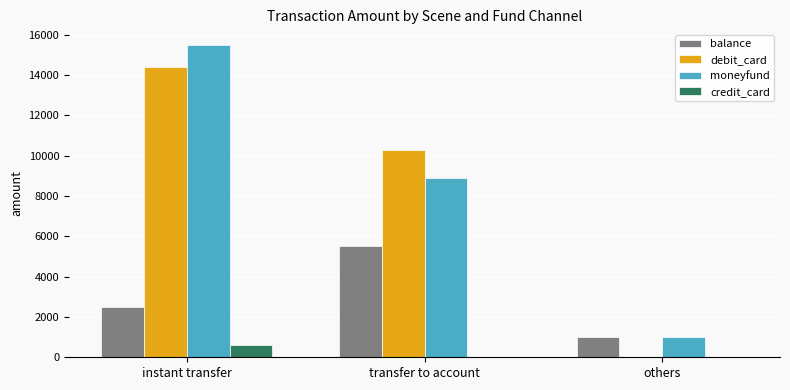

What is the spread (max minus min) of values at instant transfer?

14900.0